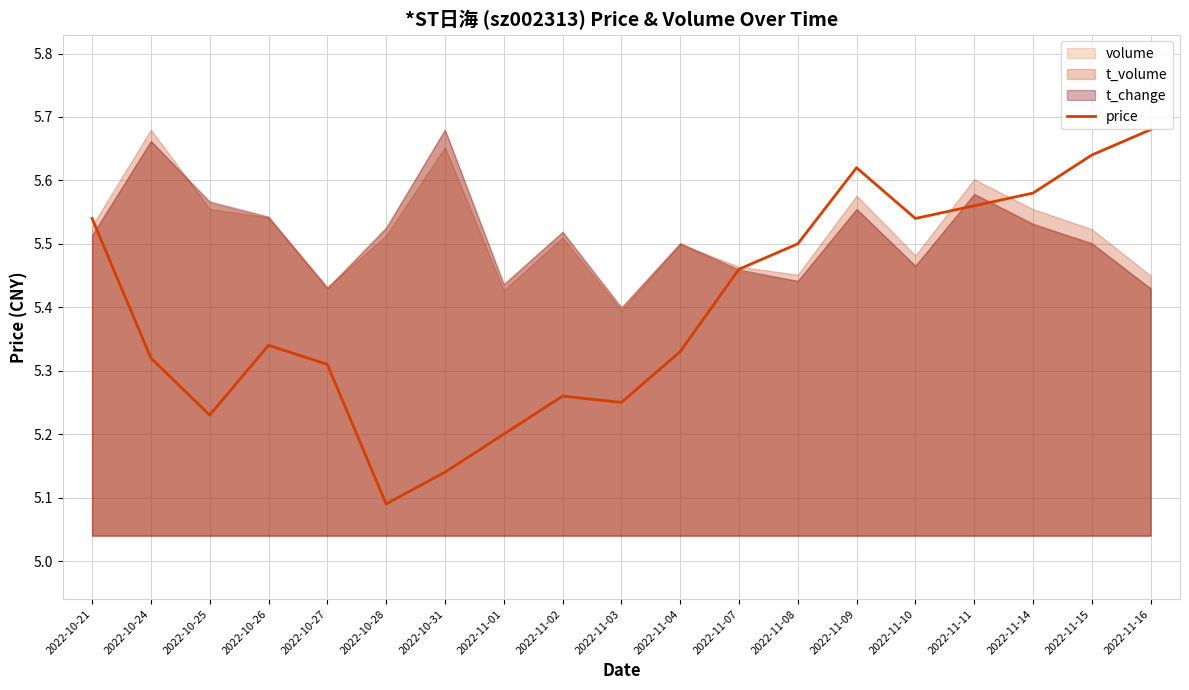

What is the approximate value at 2022-10-24?

5.3